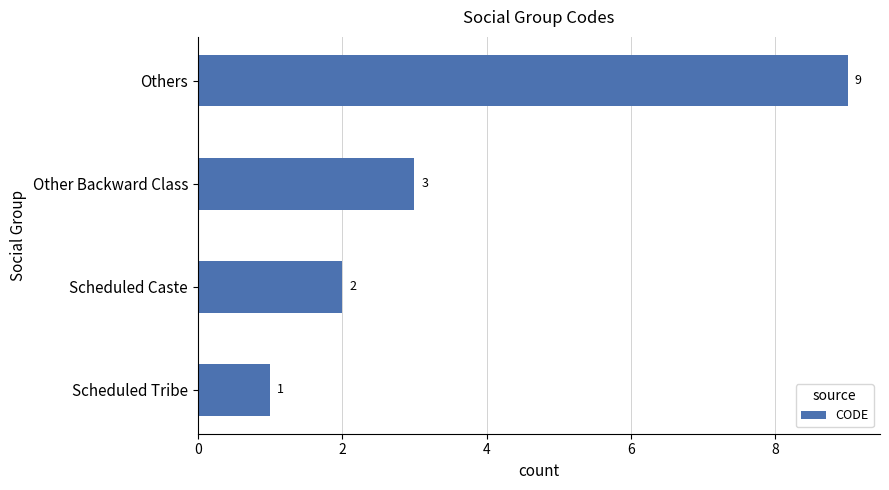

What is the greatest value displayed?

9